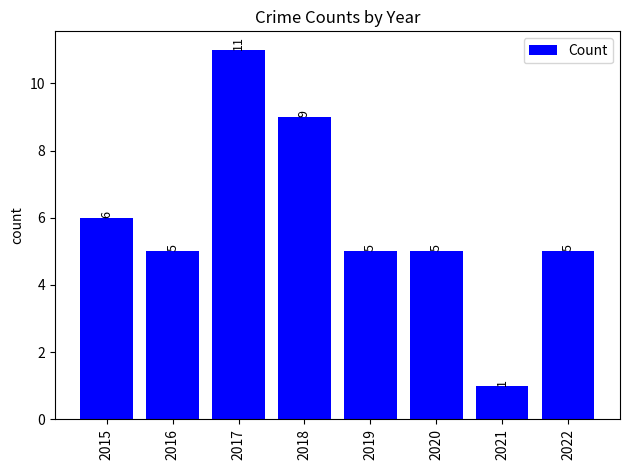

Are the bars horizontal?

No